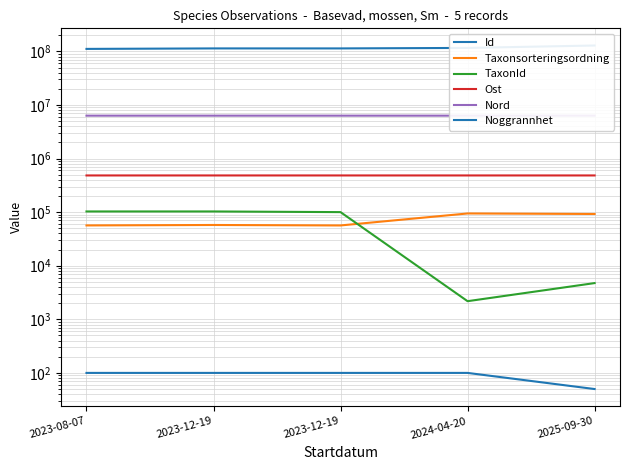

What is the highest value of the Taxonsorteringsordning series?

94512.0